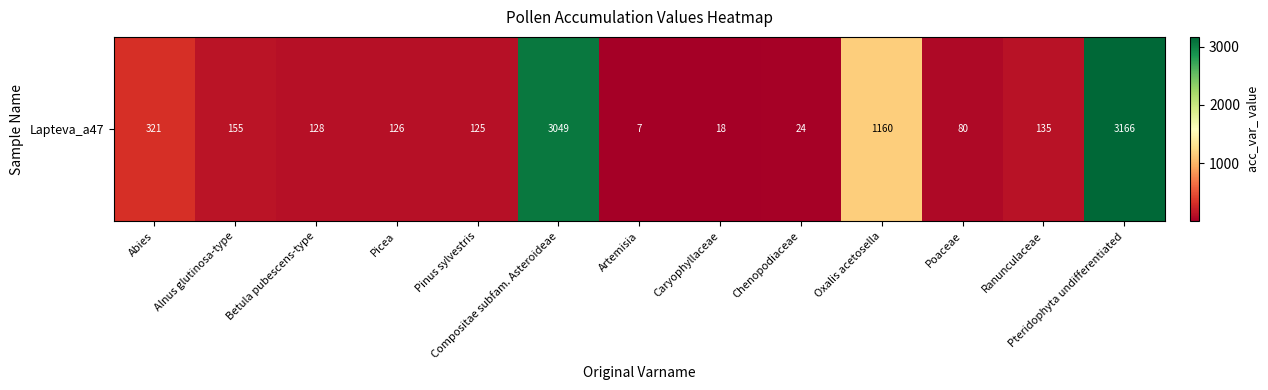

Approximately how many times larger is the value at Artemisia compared to Picea?

0.1